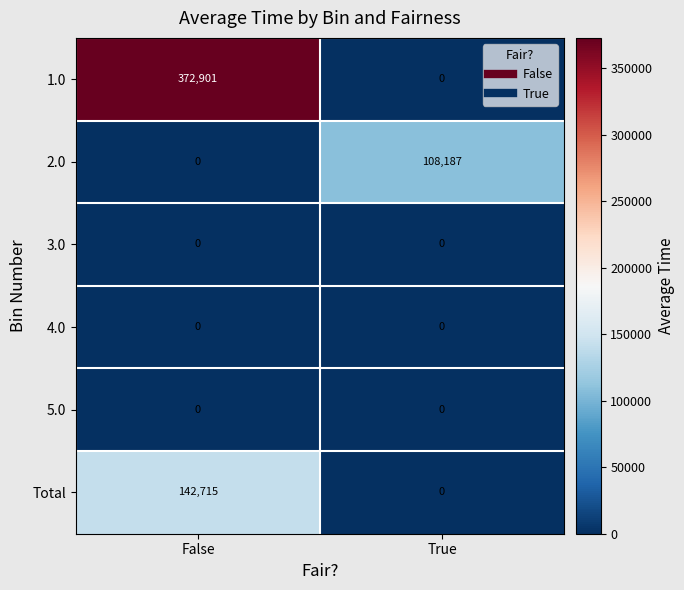

Which category has the highest value in the 1.0 series?

False